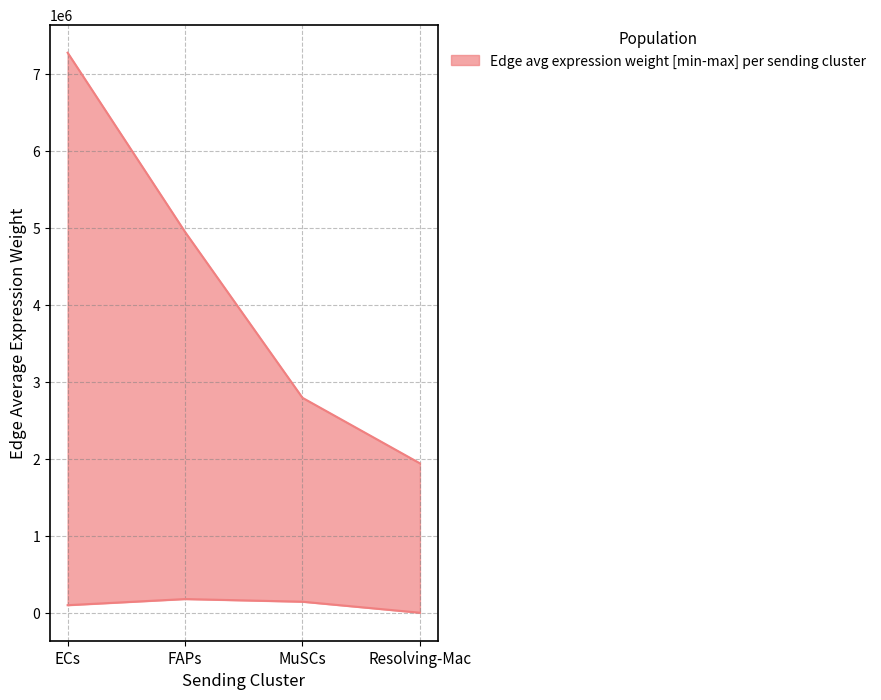

Is it true that upper equals 1943806.5 at Resolving-Mac?

True